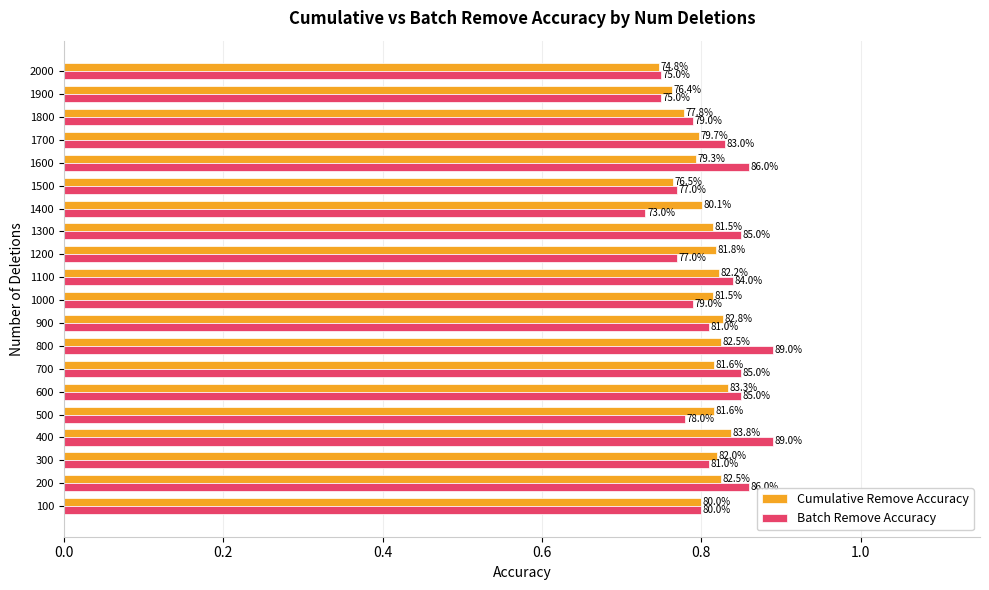

What are all the series names shown in the legend?

Cumulative Remove Accuracy, Batch Remove Accuracy